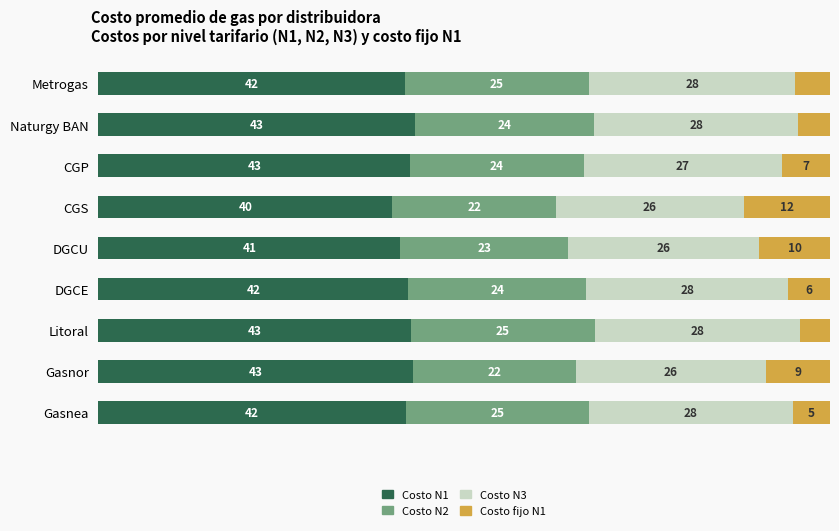

Which category has the lowest value in the Costo N1 series?

CGS